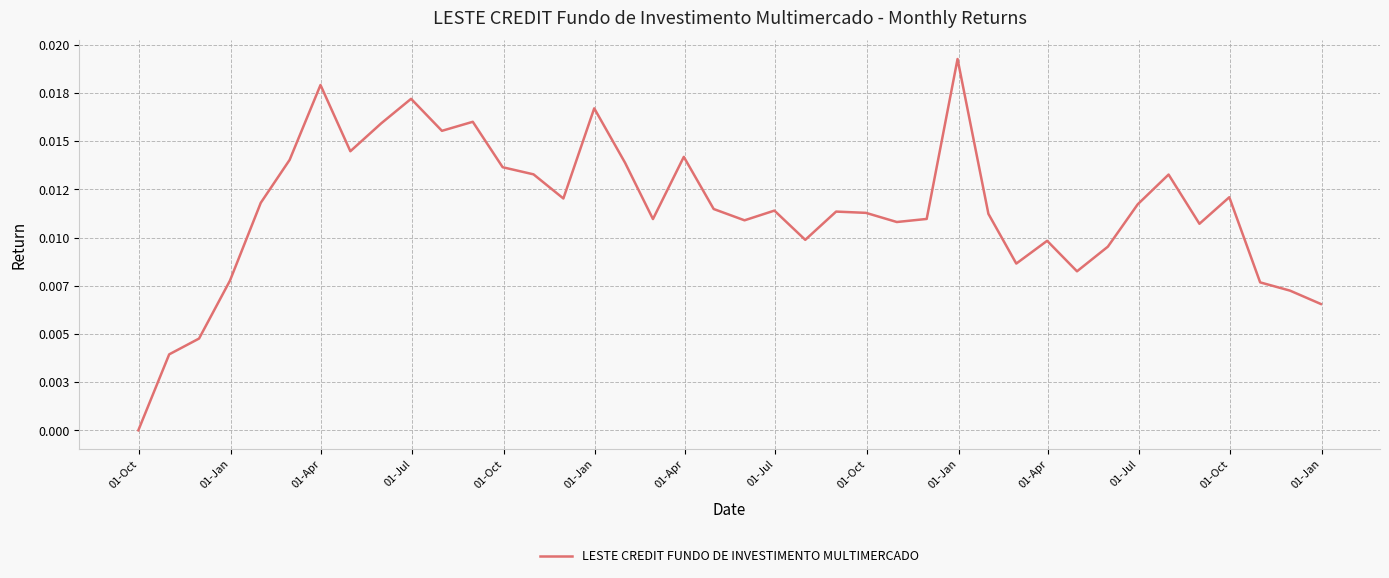

Does the chart display data point markers on the line(s)?

No